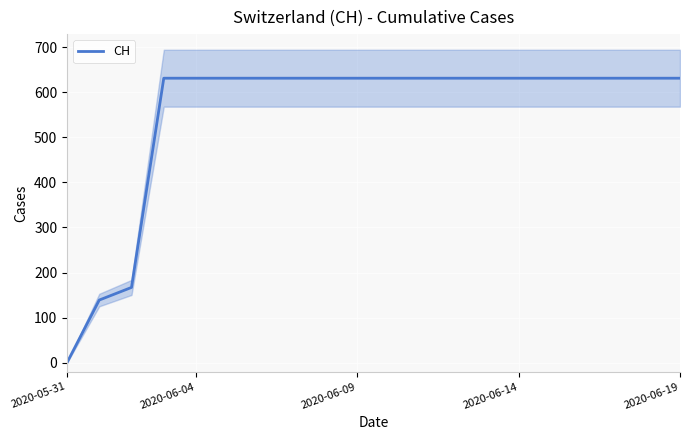

What is the average value?

552